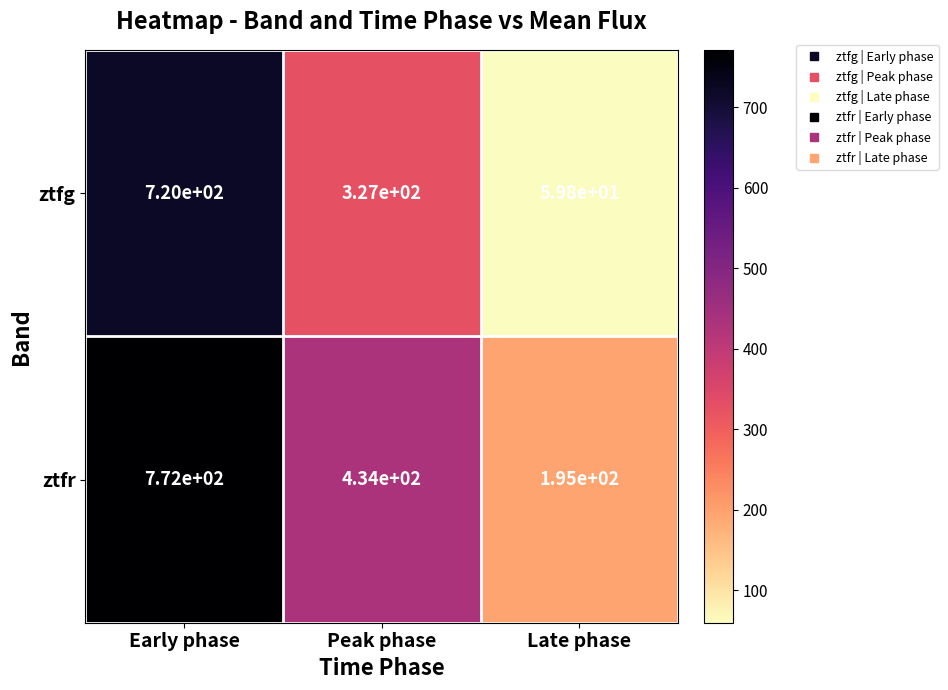

What is the spread (max minus min) of values at Early phase?

52.0